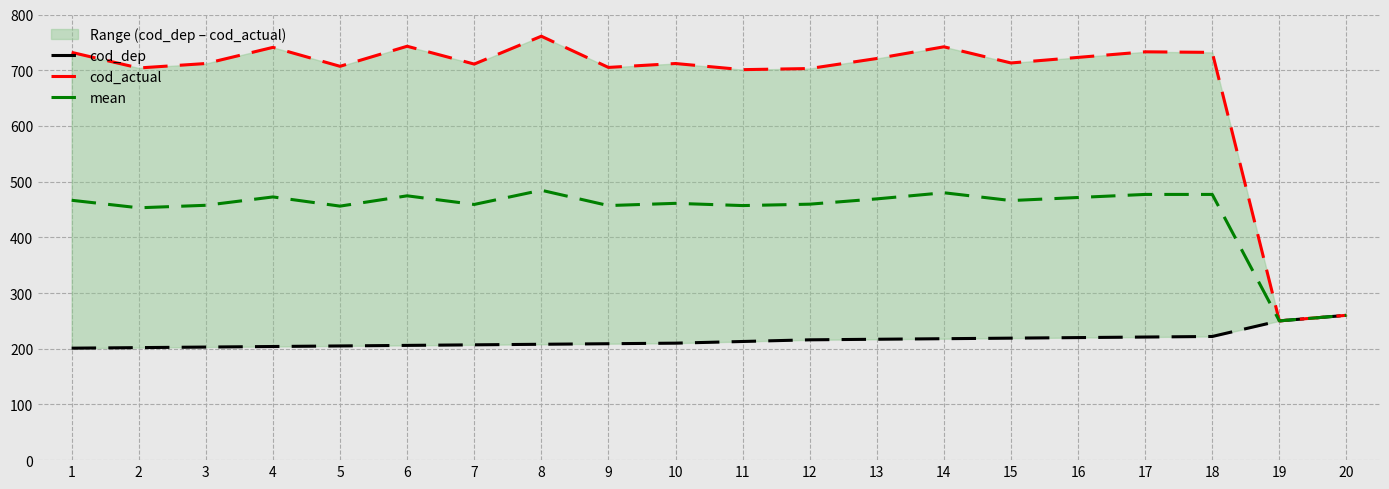

Which category has the highest value across all series?

8